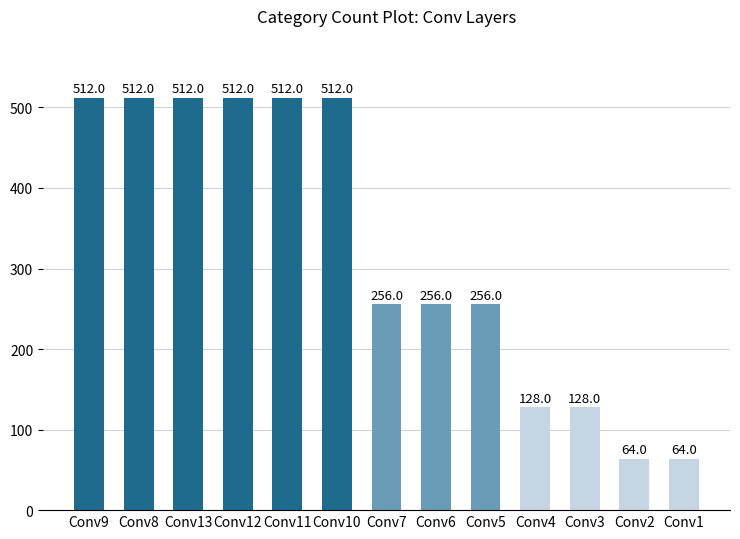

How many values are between 128 and 512?

11